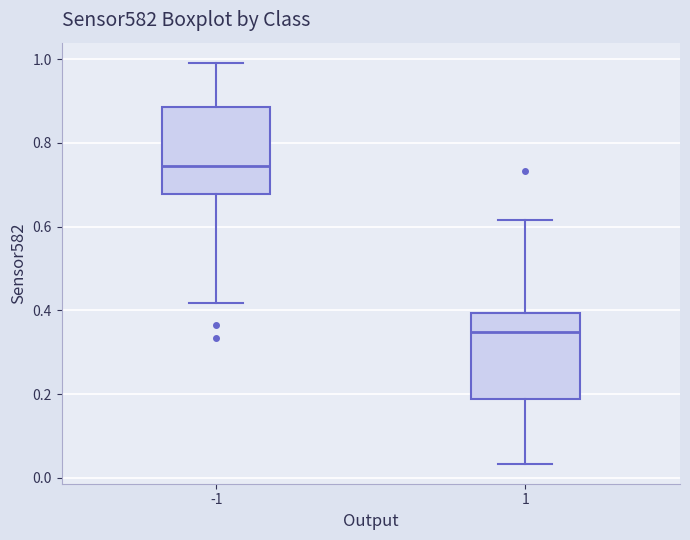

Which box has the highest median line?

-1